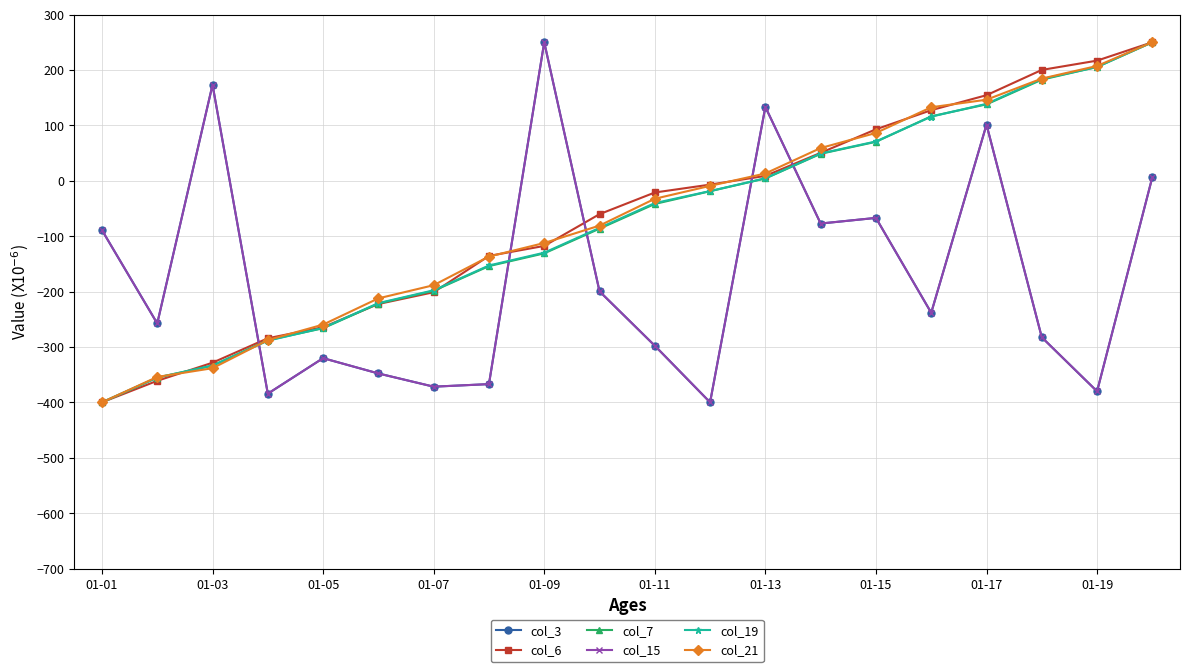

What is the sum of all col_7 values?

-1481.3